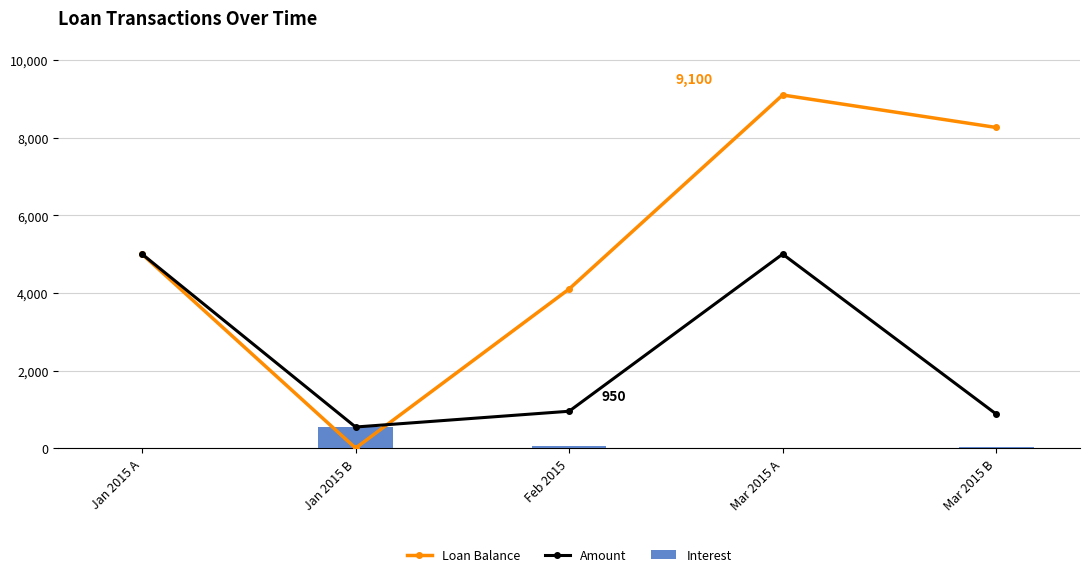

Reading left to right, list all the values displayed in this chart.

Loan Balance: 5000.0	0.0	4100.0	9100.0	8263.3
Amount: 5000.0	543.8	950.0	5000.0	877.7
Interest: 0.0	543.8	50.0	0.0	41.0